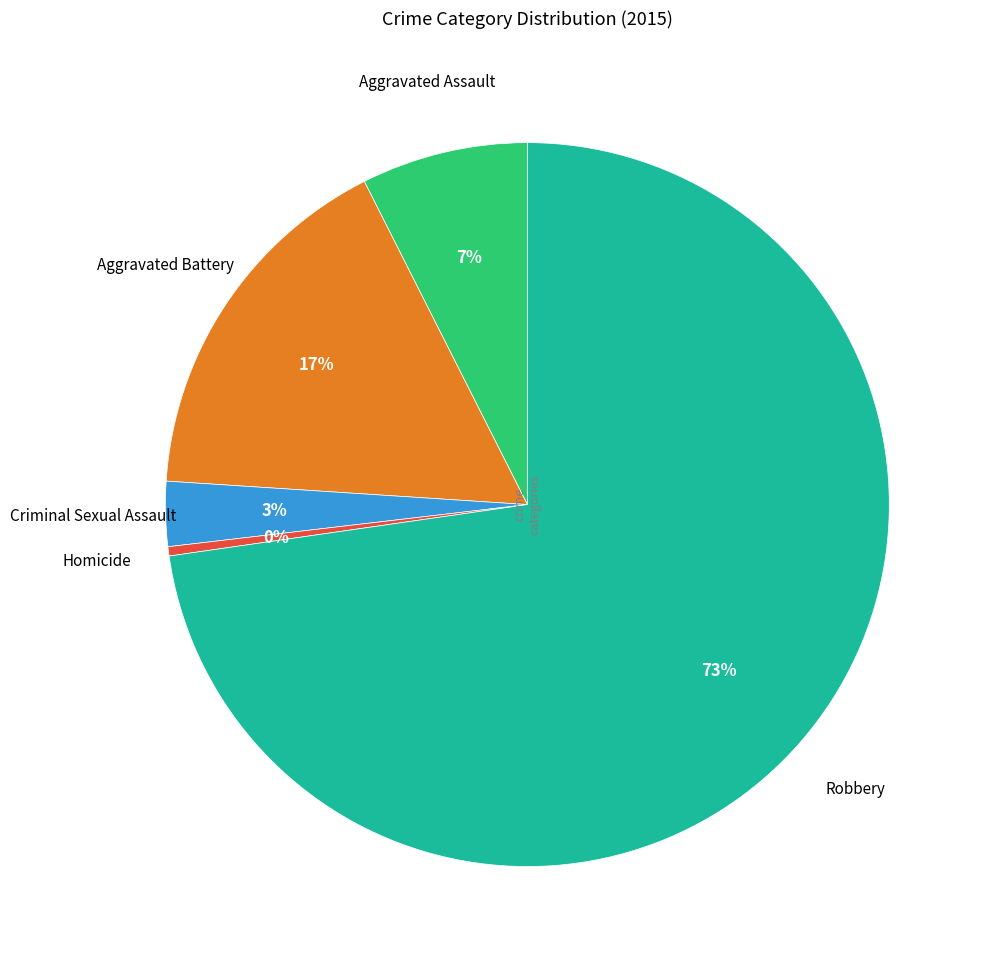

To the nearest percent, what is the average slice percentage?

20%